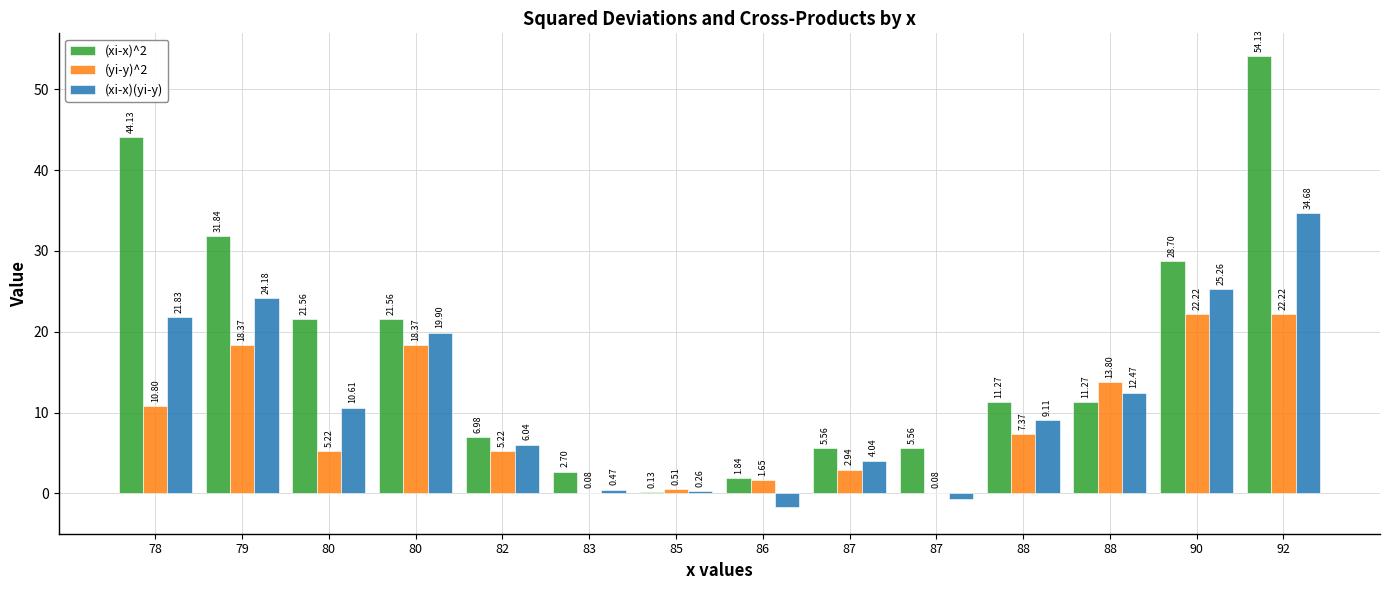

How many categories are shown in the chart?

14